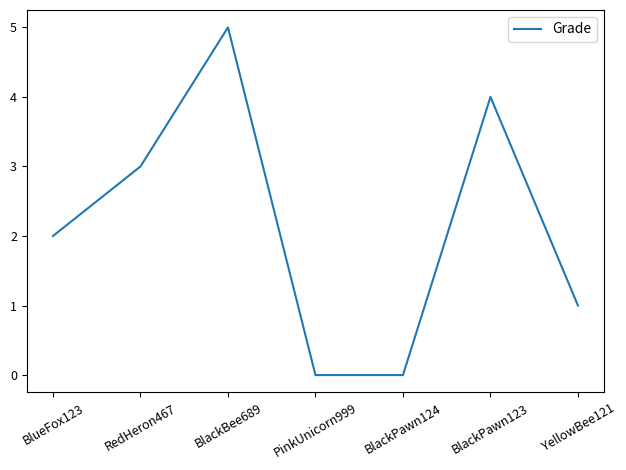

At which category does the chart reach its peak across all series?

BlackBee689